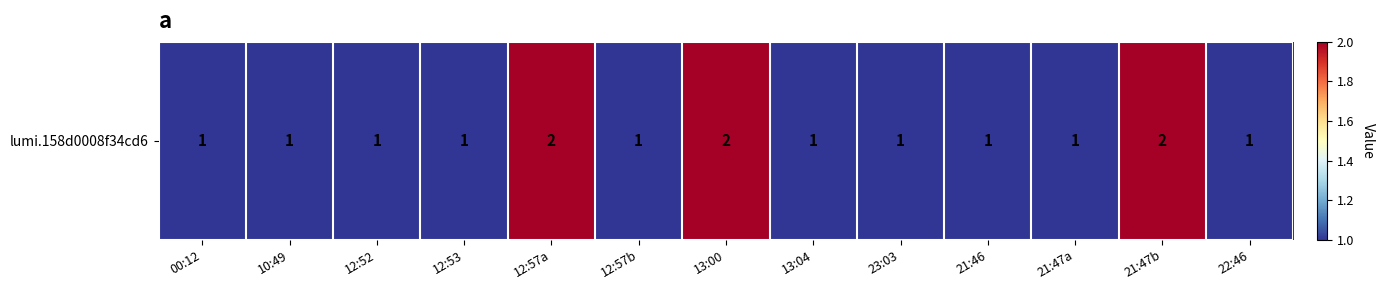

What is the ratio of the value at 23:03 to the value at 21:47a?

1.0